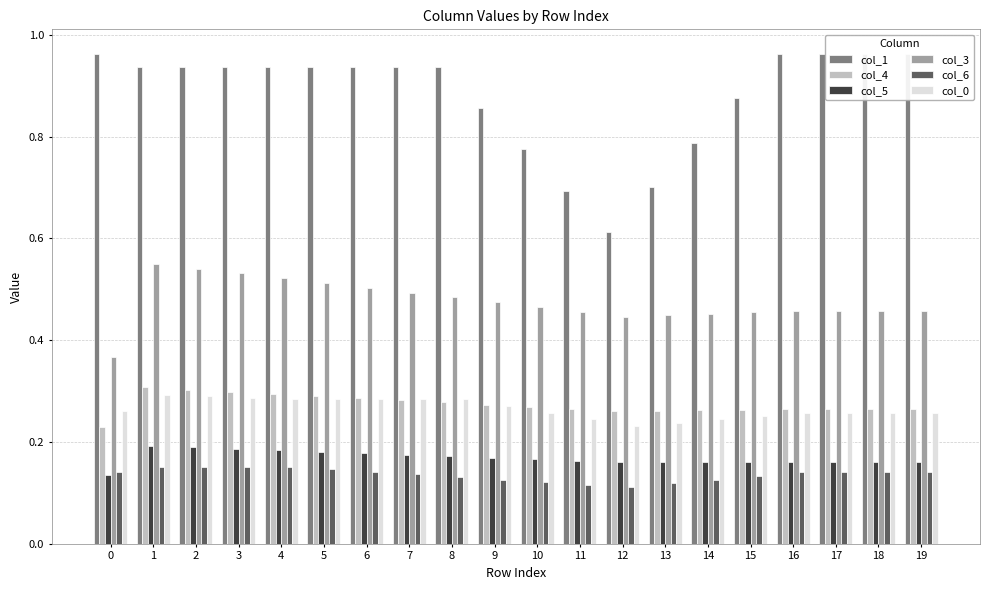

List the labels in order of col_5 value, largest first.

1, 2, 3, 4, 5, 6, 7, 8, 9, 10, 11, 12, 13, 14, 15, 16, 17, 18, 19, 0